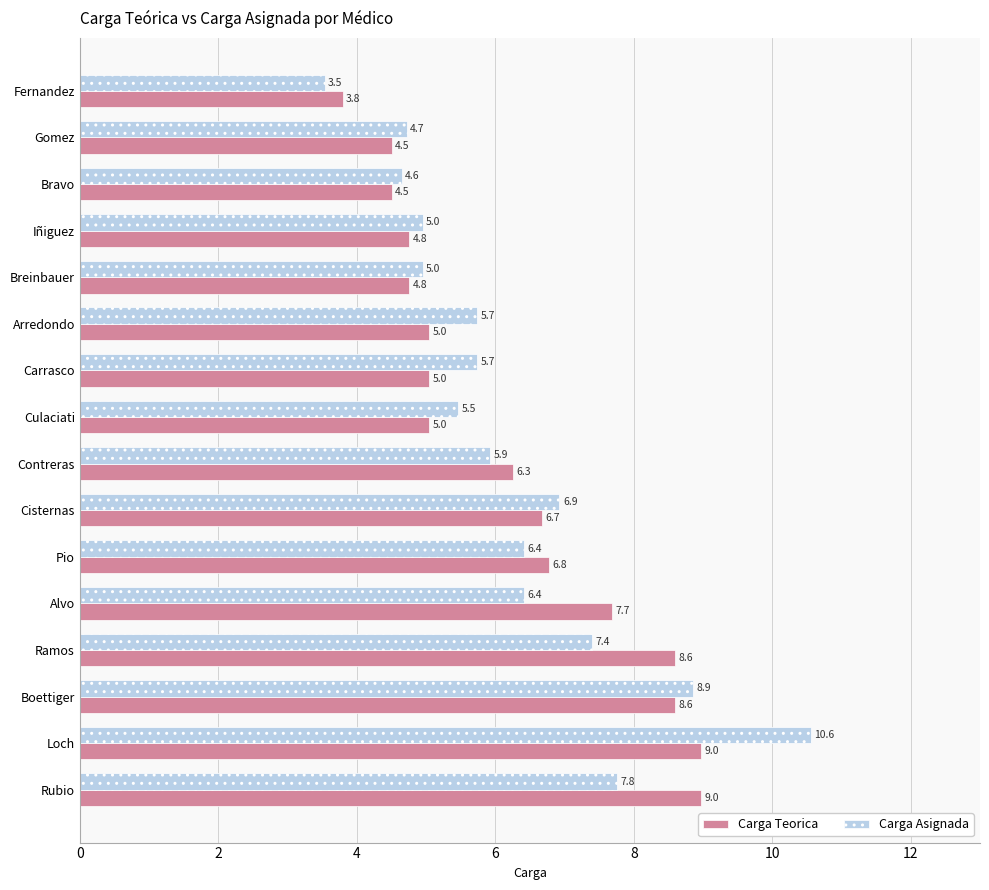

Between Bravo and Ramos, which series saw the biggest shift?

Carga Teorica